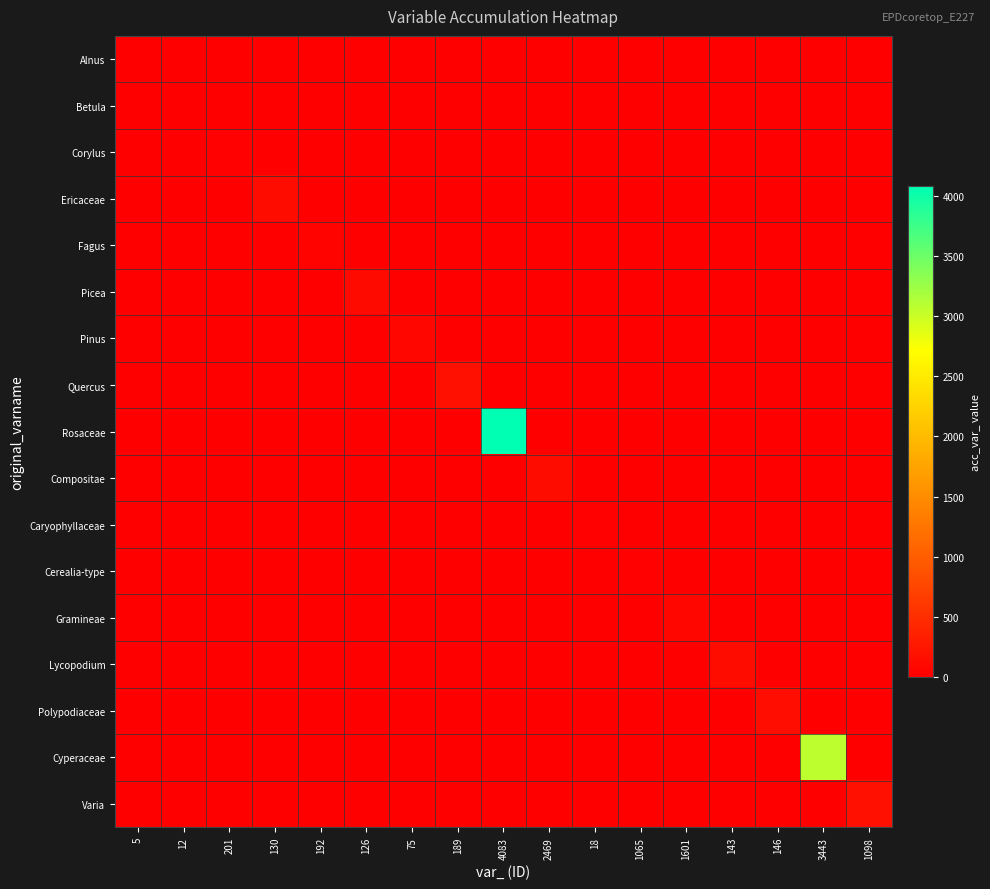

Reading right to left, what are all the values shown in this chart?

Alnus: 1098=0	3443=0	146=0	143=0	1601=0	1065=0	18=0	2469=0	4083=0	189=0	75=0	126=0	192=0	130=0	201=0	12=0	5=5
Betula: 1098=0	3443=0	146=0	143=0	1601=0	1065=0	18=0	2469=0	4083=0	189=0	75=0	126=0	192=0	130=0	201=0	12=12	5=0
Corylus: 1098=0	3443=0	146=0	143=0	1601=0	1065=0	18=0	2469=0	4083=0	189=0	75=0	126=0	192=0	130=0	201=31	12=0	5=0
Ericaceae: 1098=0	3443=0	146=0	143=0	1601=0	1065=0	18=0	2469=0	4083=0	189=0	75=0	126=0	192=0	130=130	201=0	12=0	5=0
Fagus: 1098=0	3443=0	146=0	143=0	1601=0	1065=0	18=0	2469=0	4083=0	189=0	75=0	126=0	192=42	130=0	201=0	12=0	5=0
Picea: 1098=0	3443=0	146=0	143=0	1601=0	1065=0	18=0	2469=0	4083=0	189=0	75=0	126=126	192=0	130=0	201=0	12=0	5=0
Pinus: 1098=0	3443=0	146=0	143=0	1601=0	1065=0	18=0	2469=0	4083=0	189=0	75=75	126=0	192=0	130=0	201=0	12=0	5=0
Quercus: 1098=0	3443=0	146=0	143=0	1601=0	1065=0	18=0	2469=0	4083=0	189=189	75=0	126=0	192=0	130=0	201=0	12=0	5=0
Rosaceae: 1098=0	3443=0	146=0	143=0	1601=0	1065=0	18=0	2469=0	4083=4082	189=0	75=0	126=0	192=0	130=0	201=0	12=0	5=0
Compositae: 1098=0	3443=0	146=0	143=0	1601=0	1065=0	18=0	2469=134	4083=0	189=0	75=0	126=0	192=0	130=0	201=0	12=0	5=0
Caryophyllaceae: 1098=0	3443=0	146=0	143=0	1601=0	1065=0	18=18	2469=0	4083=0	189=0	75=0	126=0	192=0	130=0	201=0	12=0	5=0
Cerealia-type: 1098=0	3443=0	146=0	143=0	1601=0	1065=22	18=0	2469=0	4083=0	189=0	75=0	126=0	192=0	130=0	201=0	12=0	5=0
Gramineae: 1098=0	3443=0	146=0	143=0	1601=80	1065=0	18=0	2469=0	4083=0	189=0	75=0	126=0	192=0	130=0	201=0	12=0	5=0
Lycopodium: 1098=0	3443=0	146=0	143=143	1601=0	1065=0	18=0	2469=0	4083=0	189=0	75=0	126=0	192=0	130=0	201=0	12=0	5=0
Polypodiaceae: 1098=0	3443=0	146=146	143=0	1601=0	1065=0	18=0	2469=0	4083=0	189=0	75=0	126=0	192=0	130=0	201=0	12=0	5=0
Cyperaceae: 1098=0	3443=3075	146=0	143=0	1601=0	1065=0	18=0	2469=0	4083=0	189=0	75=0	126=0	192=0	130=0	201=0	12=0	5=0
Varia: 1098=177	3443=0	146=0	143=0	1601=0	1065=0	18=0	2469=0	4083=0	189=0	75=0	126=0	192=0	130=0	201=0	12=0	5=0